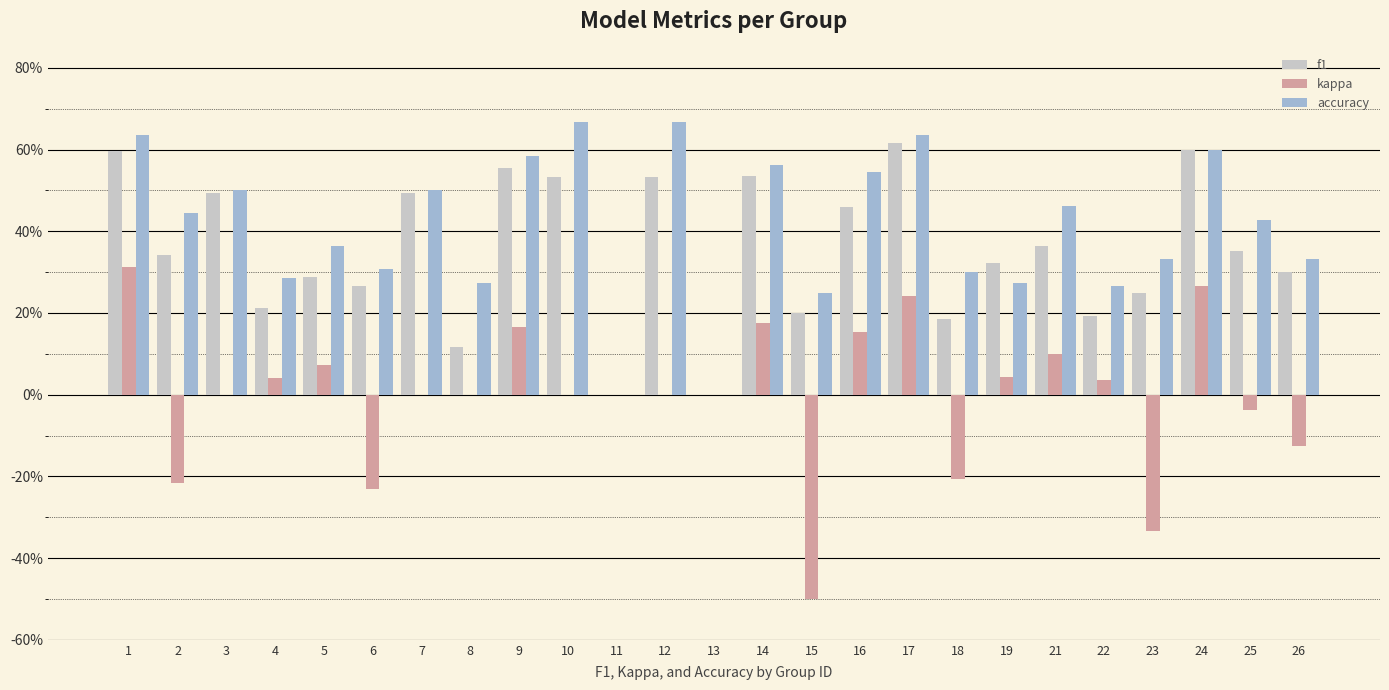

The f1 series shows 0.4 at 25. True or false?

True